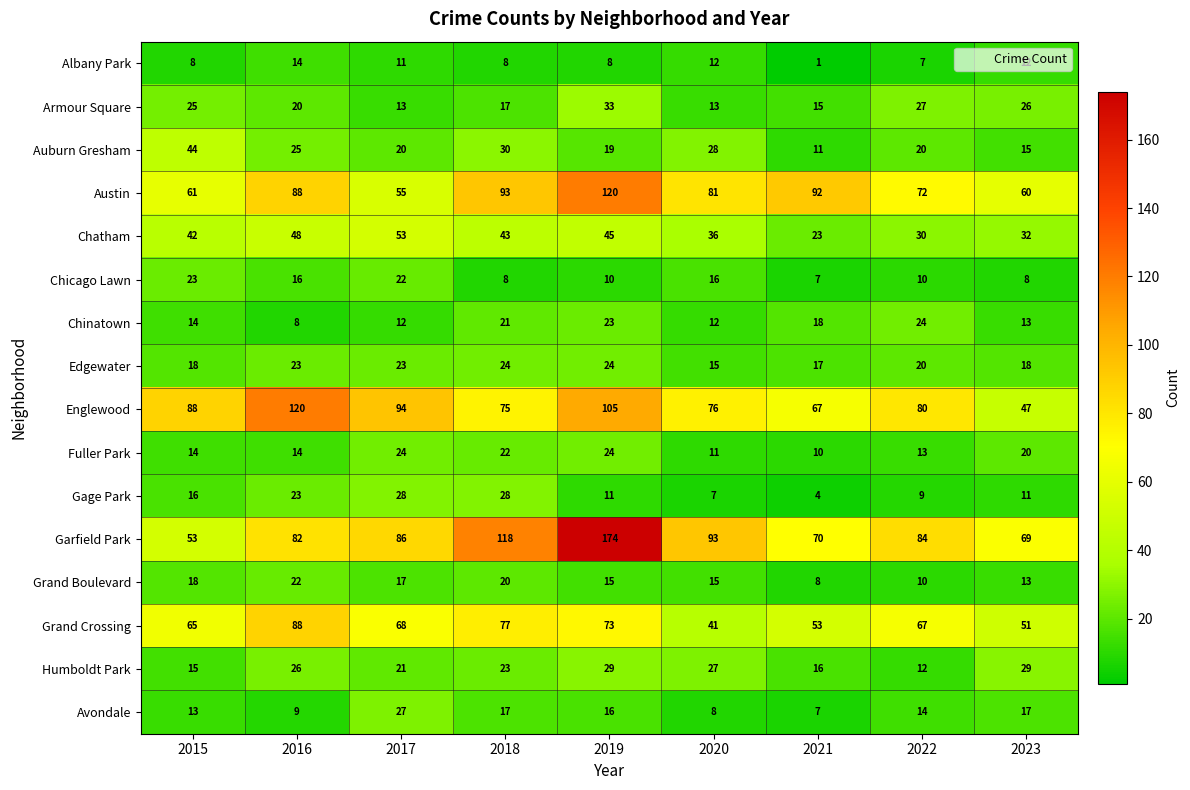

What is the difference between the highest and lowest values at 2023?

61